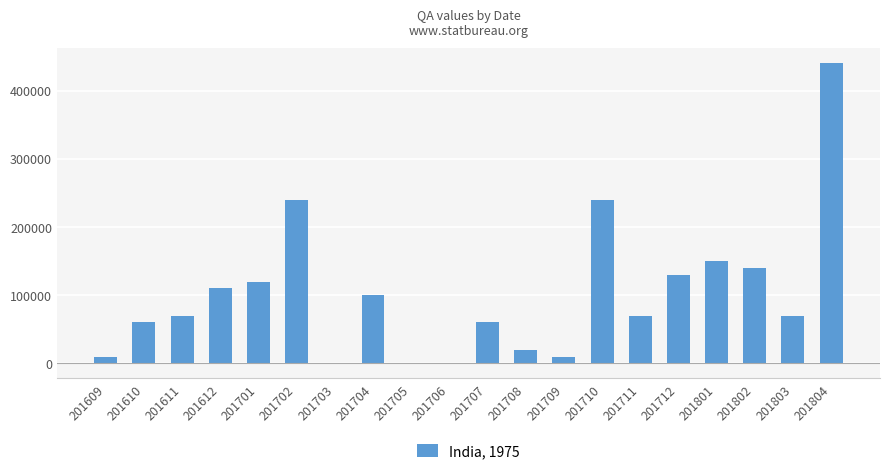

Read the value at 201707.

60000